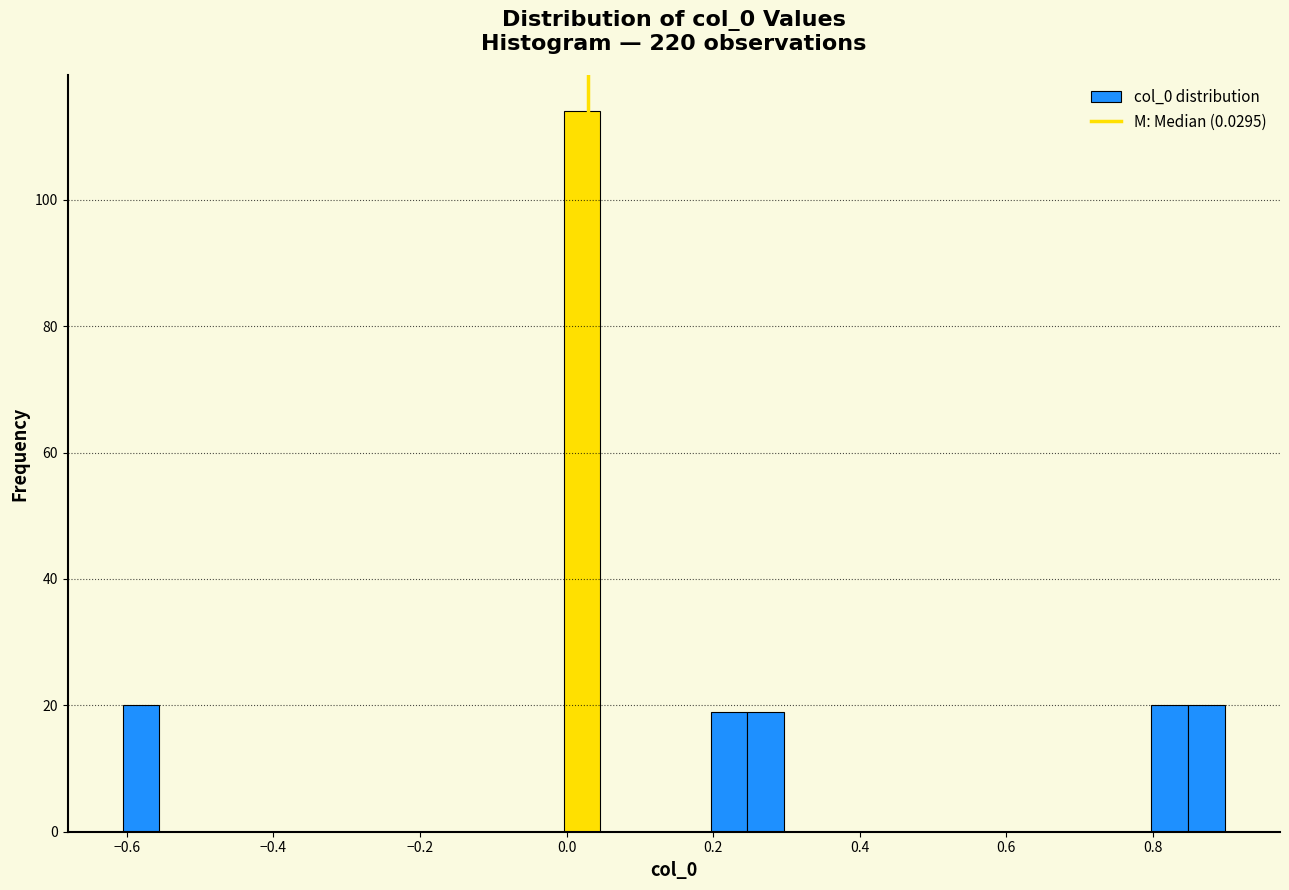

Read against the x-axis, roughly where is the centre of the tallest bar?

0.02